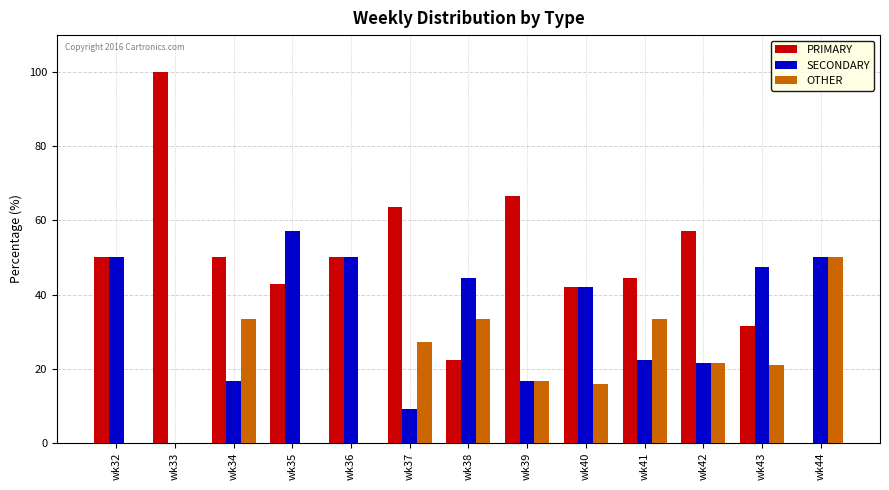

What is the total value across all series at wk40?

100.0